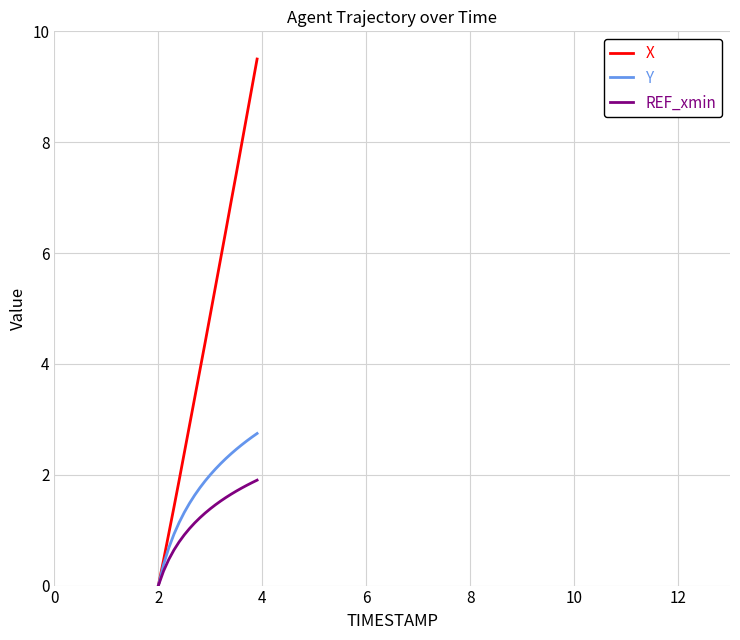

True or false: Y has more than 2 points higher than both neighbors.

False